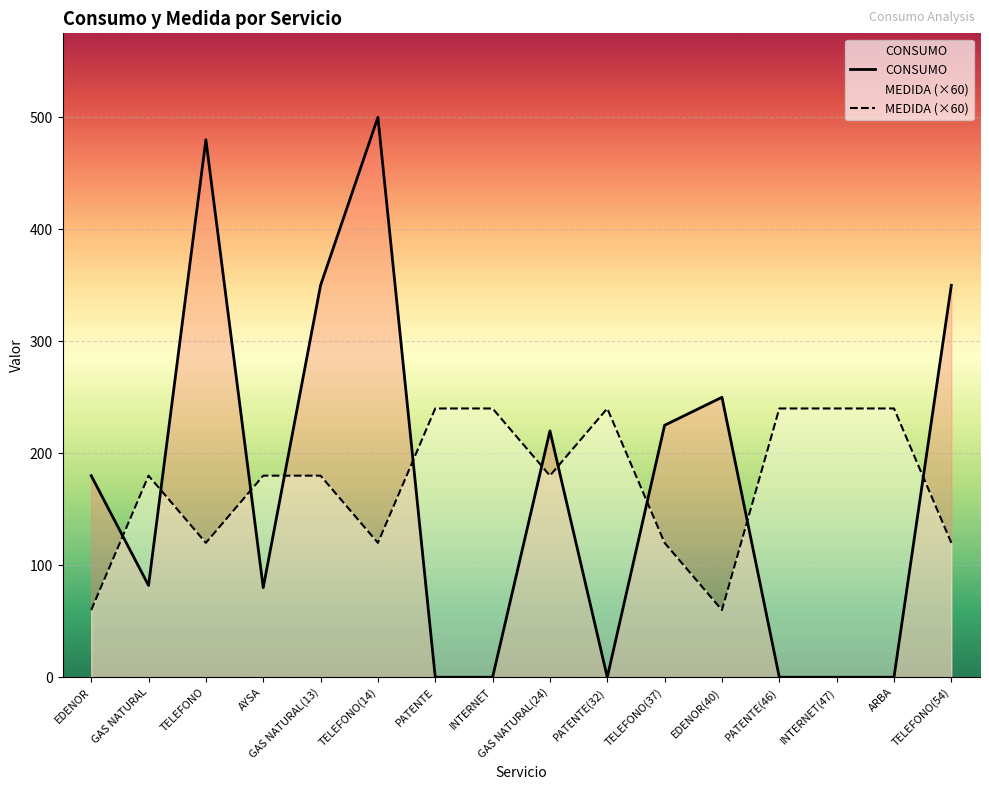

What is the difference between the CONSUMO values at TELEFONO(14) and AYSA?

420